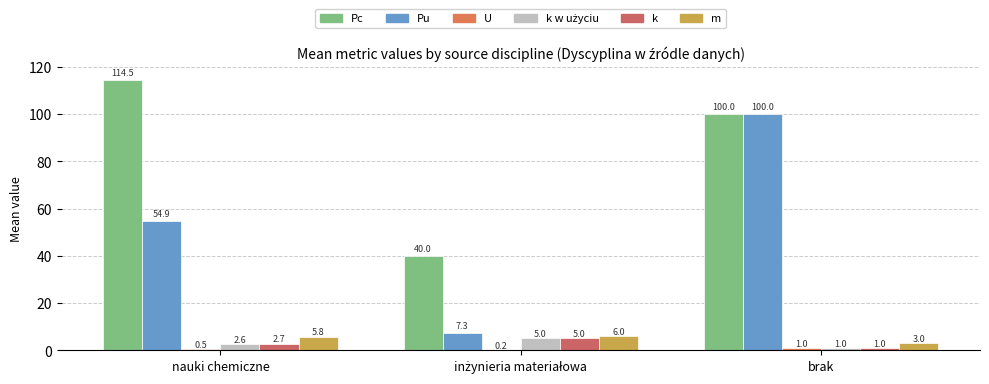

What position from the right is nauki chemiczne?

3